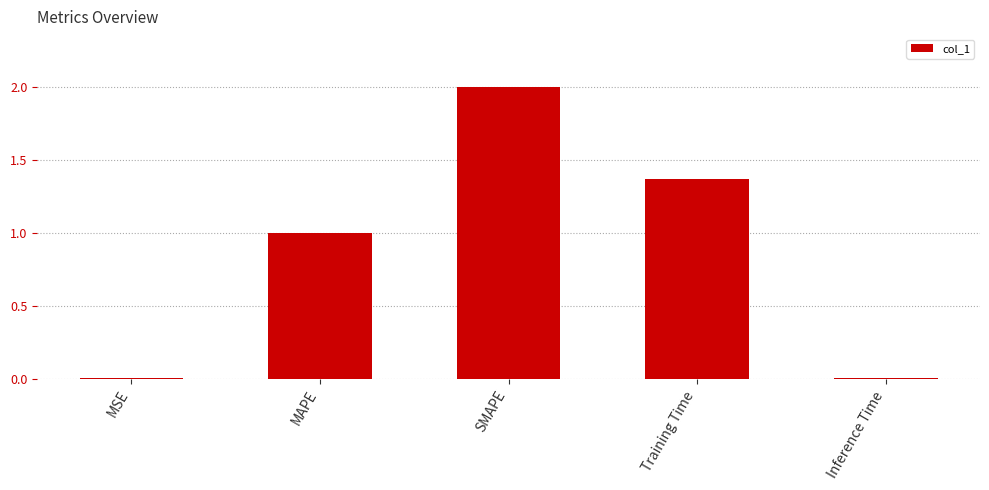

What is the label of the 5th bar from the right?

MSE